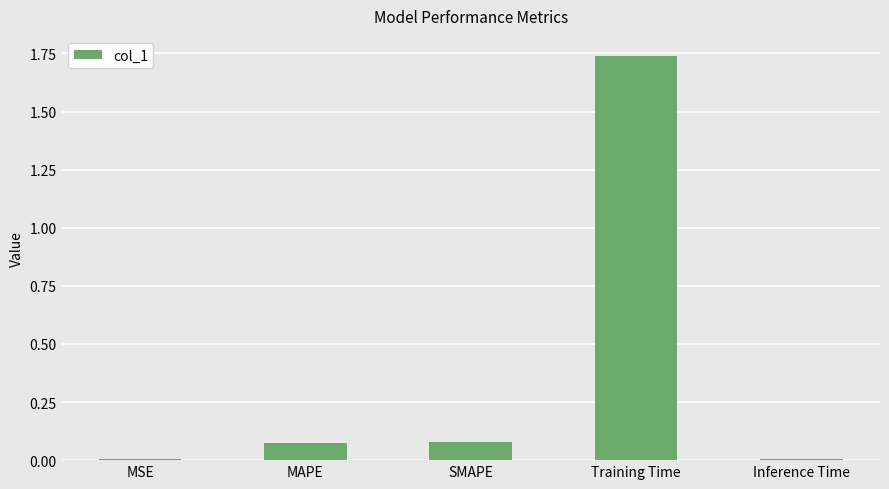

At which category does the chart reach its peak across all series?

Training Time